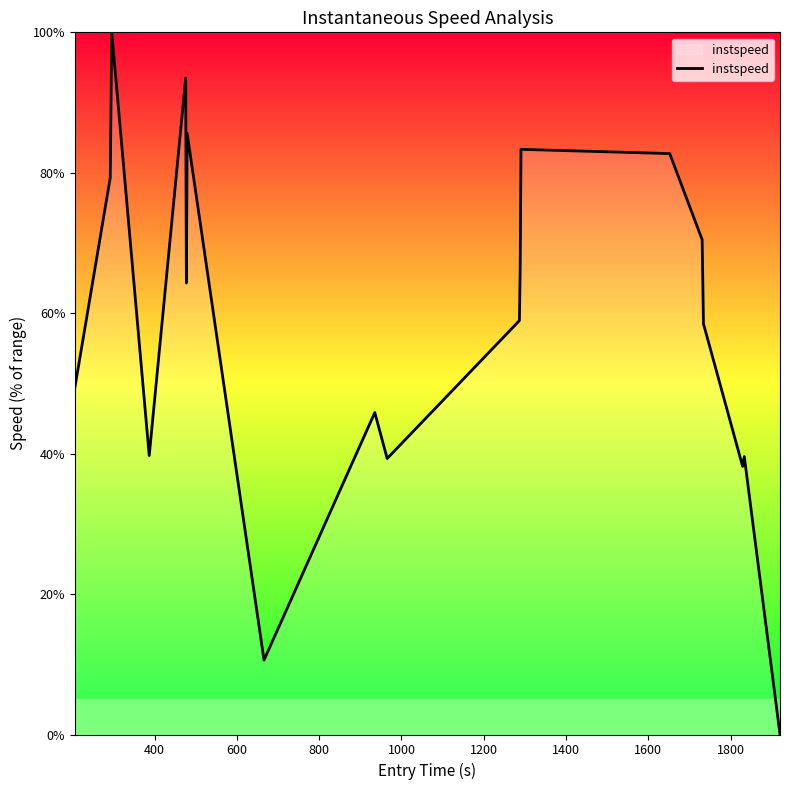

True or false: the data has more than 0 interior local peaks.

True